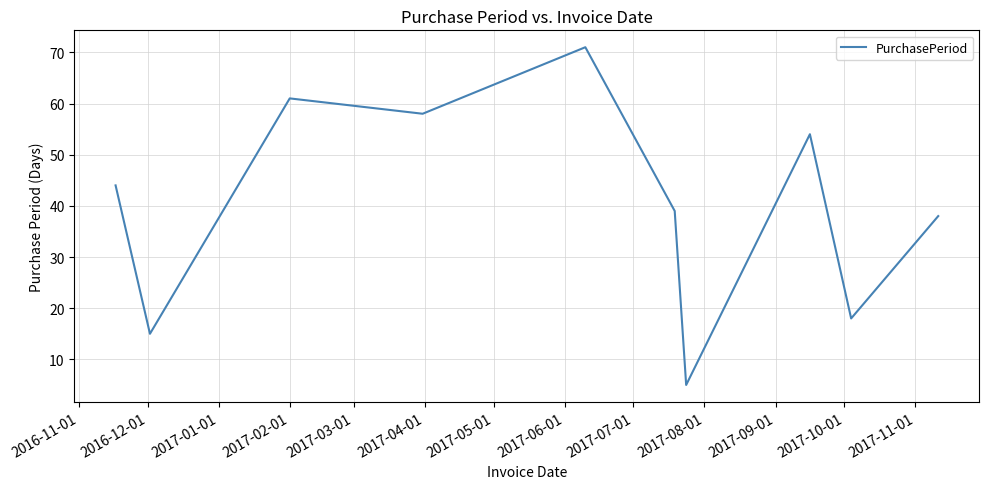

What is the smallest value displayed?

5